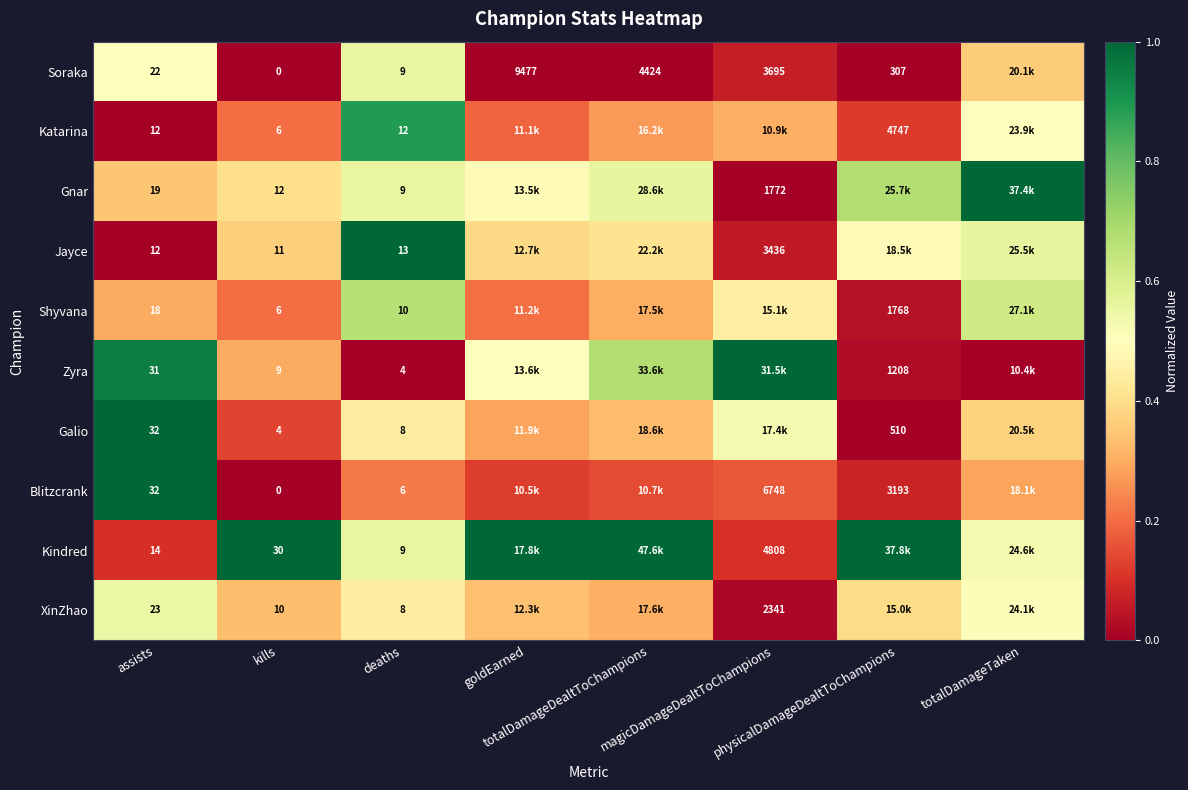

At which category does the chart reach its minimum across all series?

kills